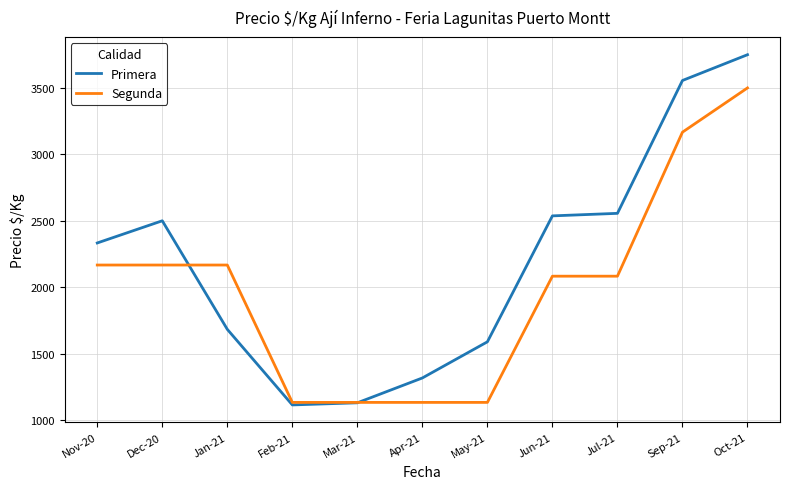

Which series has the largest range (max minus min)?

Primera